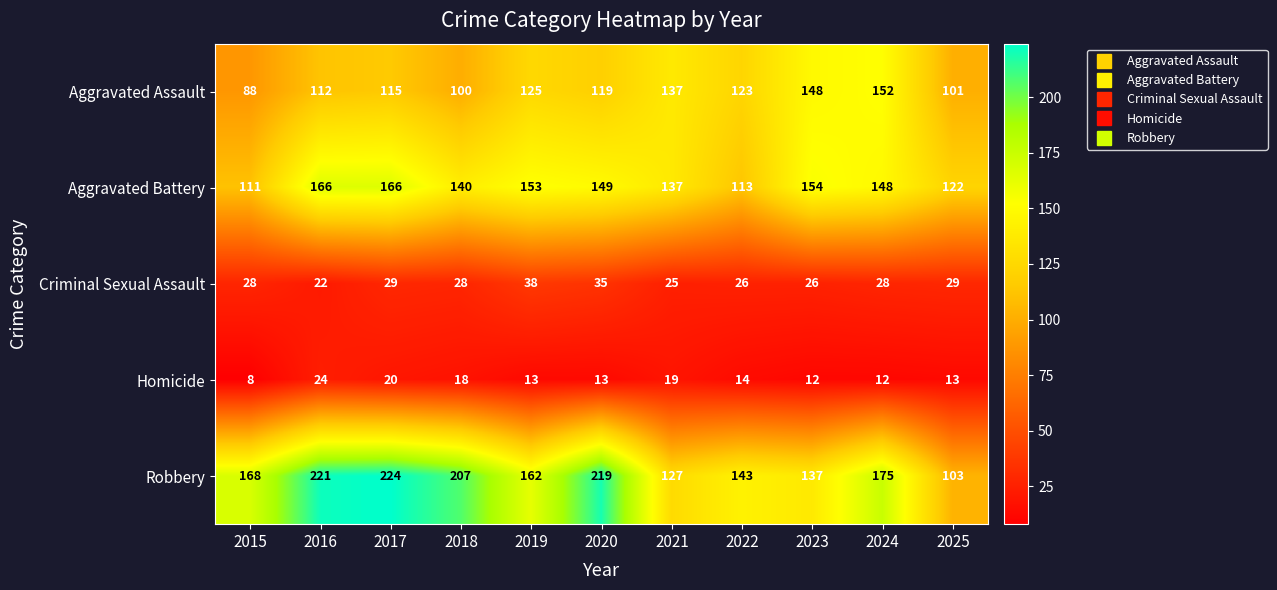

Which series has the largest range (max minus min)?

Robbery